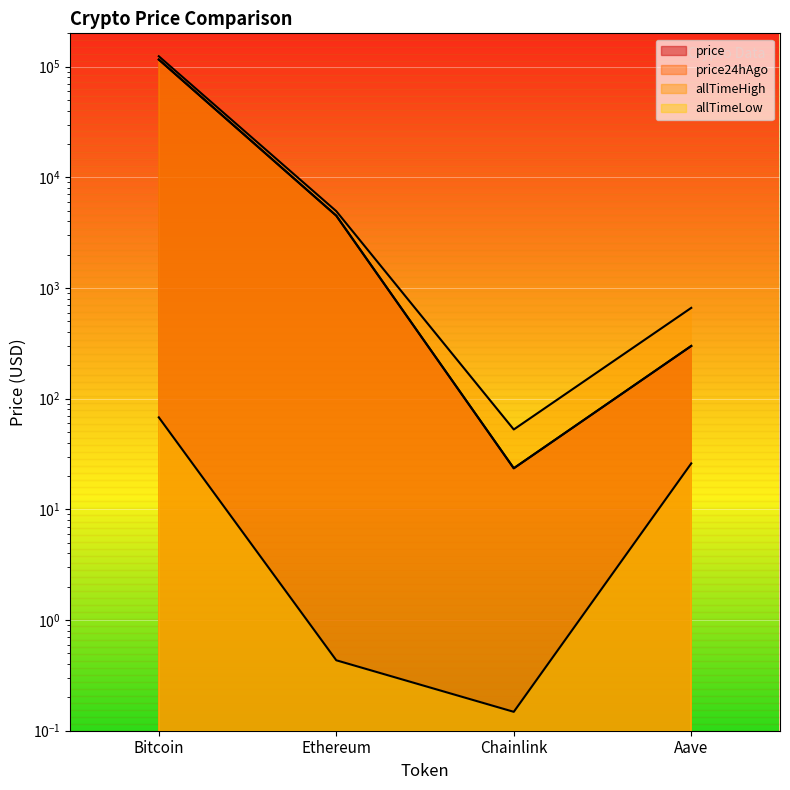

The value of allTimeHigh at Ethereum is 8862.6. True or false?

False